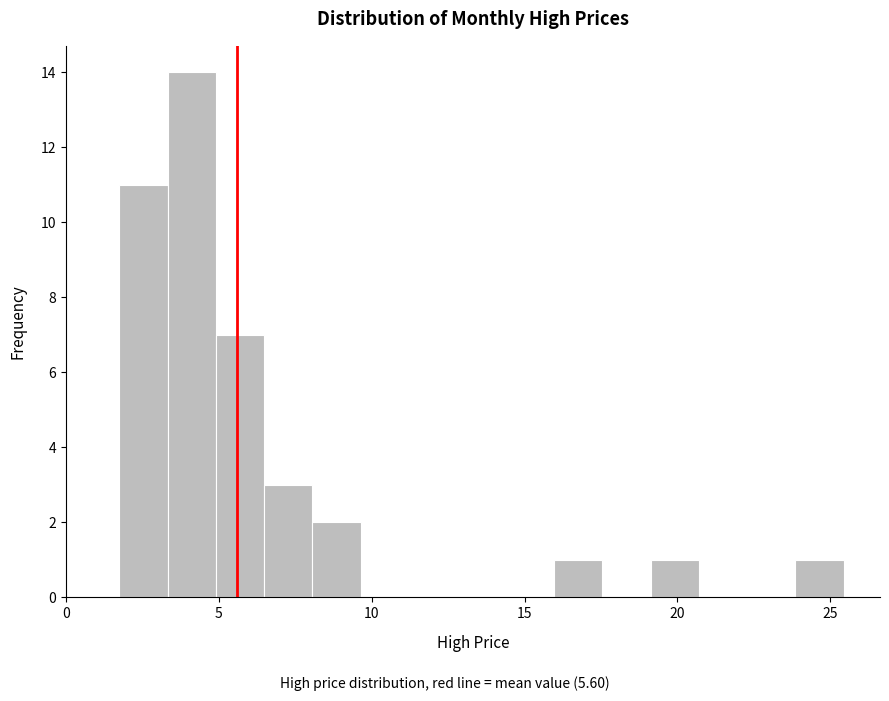

Around what value on the x-axis is the tallest bar? Give the approximate position of its centre, as read against the axis.

4.0